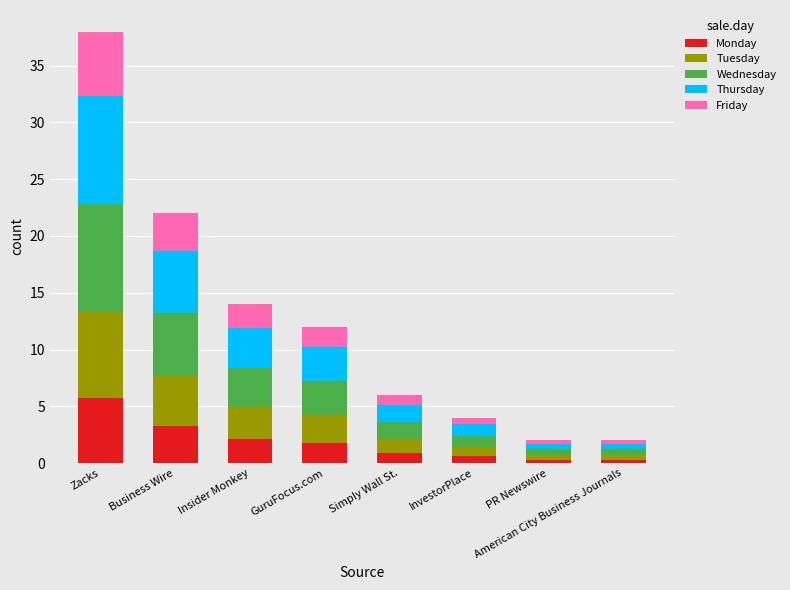

What is the difference between the maximum and minimum values in the Monday series?

5.4